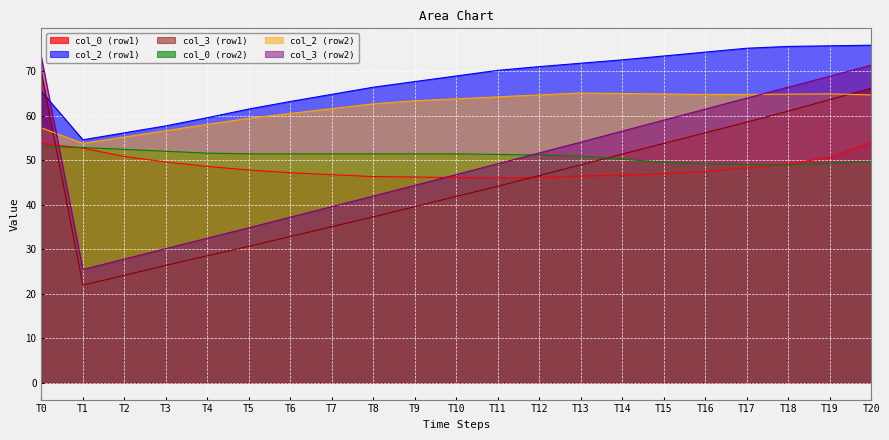

Rank the categories by col_3 (row2) value from highest to lowest.

T0, T20, T19, T18, T17, T16, T15, T14, T13, T12, T11, T10, T9, T8, T7, T6, T5, T4, T3, T2, T1